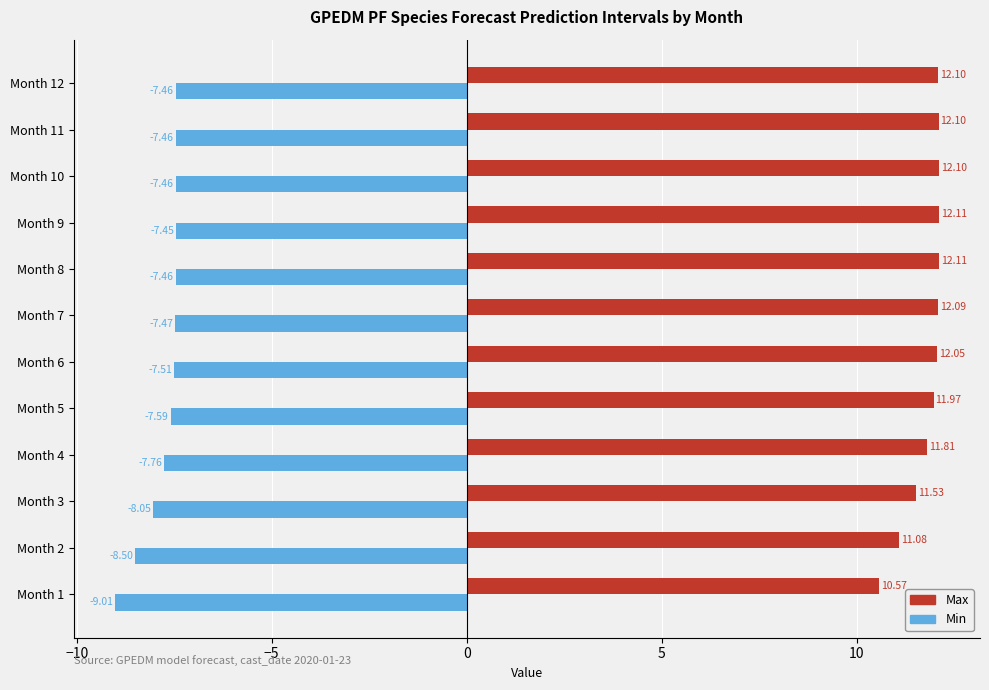

What is the spread (max minus min) of values at Month 10?

19.6